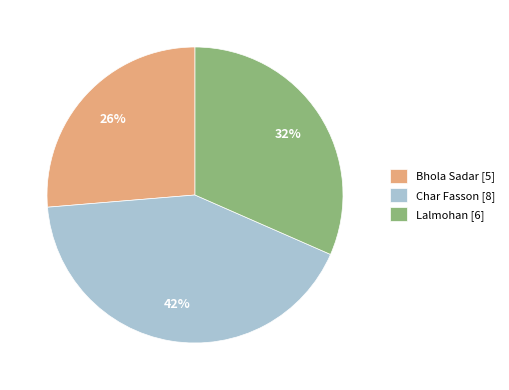

To the nearest percent, what percentage of the pie is Bhola Sadar?

26%